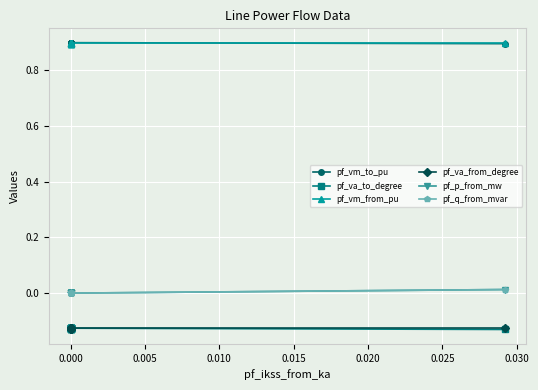

List the series in order of their peak value, lowest first.

pf_va_from_degree, pf_va_to_degree, pf_p_from_mw, pf_q_from_mvar, pf_vm_from_pu, pf_vm_to_pu